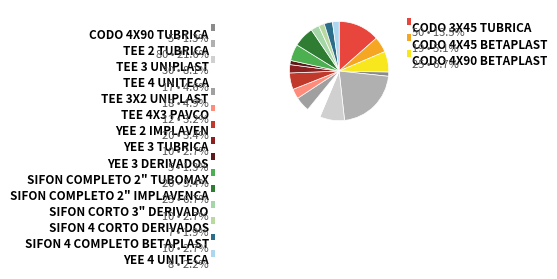

Rank the categories by value from highest to lowest.

TEE 2 TUBRICA, CODO 3X45 TUBRICA, TEE 3 UNIPLAST, CODO 4X90 BETAPLAST, SIFON COMPLETO 2" IMPLAVENCA, YEE 2 IMPLAVEN, SIFON COMPLETO 2" TUBOMAX, CODO 4X45 BETAPLAST, TEE 3X2 UNIPLAST, TEE 4 UNITECA, TEE 4X3 PAVCO, YEE 3 TUBRICA, SIFON CORTO 3" DERIVADO, SIFON 4 COMPLETO BETAPLAST, YEE 4 UNITECA, SIFON 4 CORTO DERIVADOS, CODO 4X90 TUBRICA, YEE 3 DERIVADOS